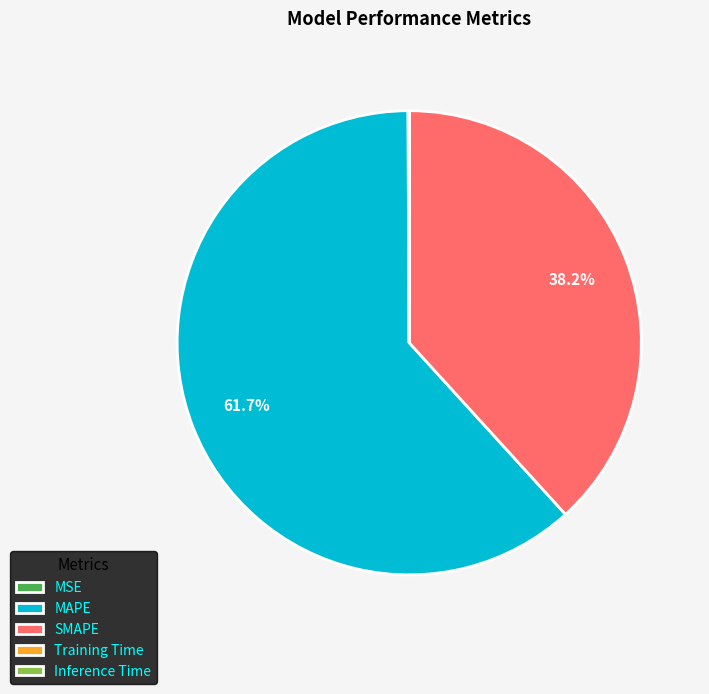

Between SMAPE and MAPE, which is larger?

MAPE